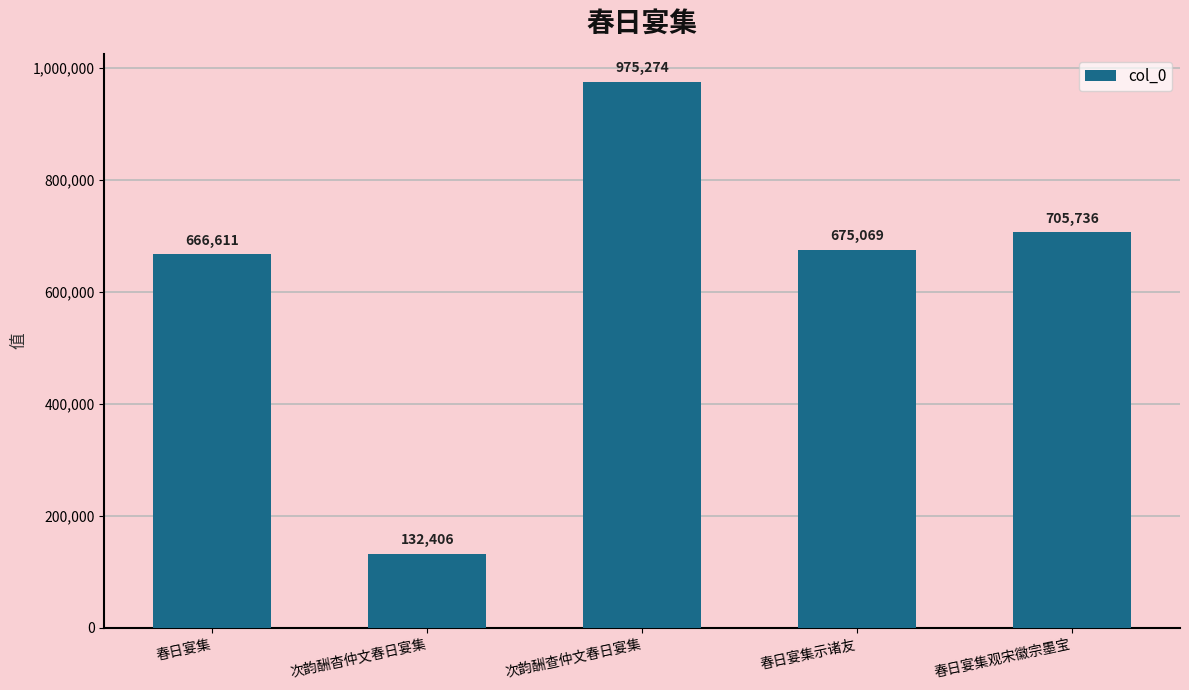

What is the label of the 4th bar from the right?

次韵酬杳仲文春日宴集